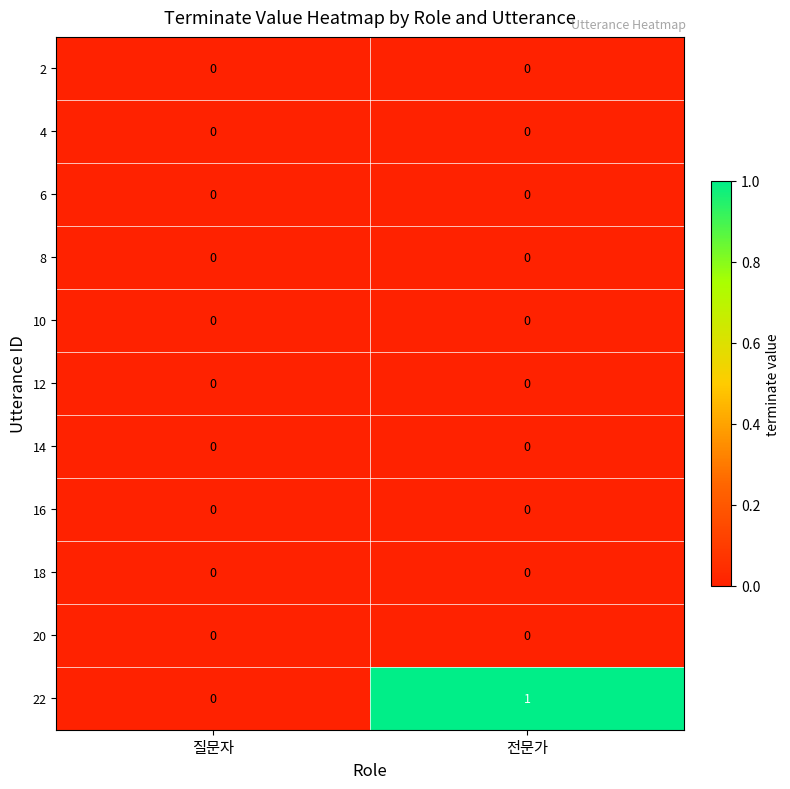

Which series changed the most between 질문자 and 전문가?

22